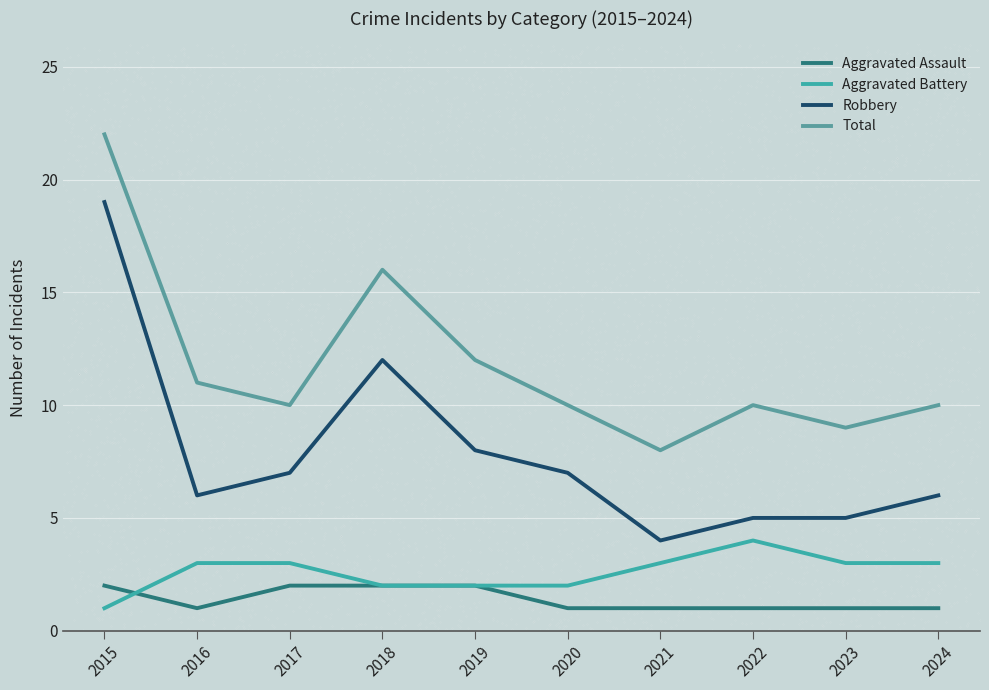

Is the value of Aggravated Assault at 2023 greater than the value of Robbery at 2017?

No